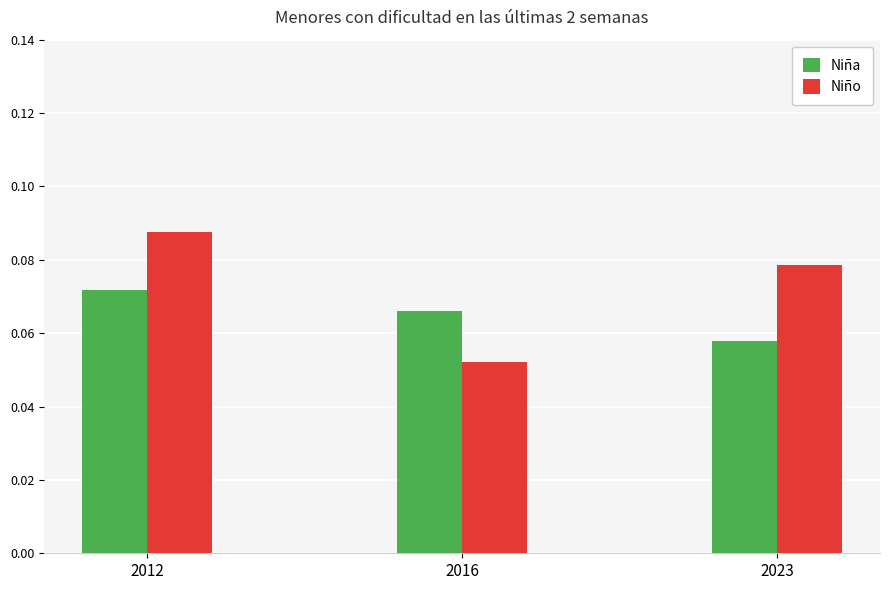

At which category is the sum across all series the highest?

2012